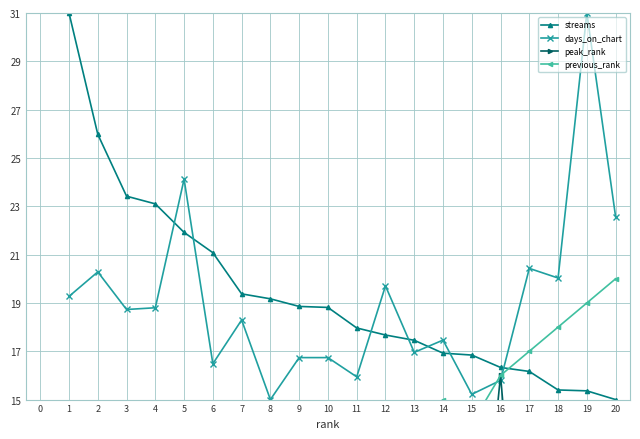

The value of streams at 5 is 21.9. True or false?

True